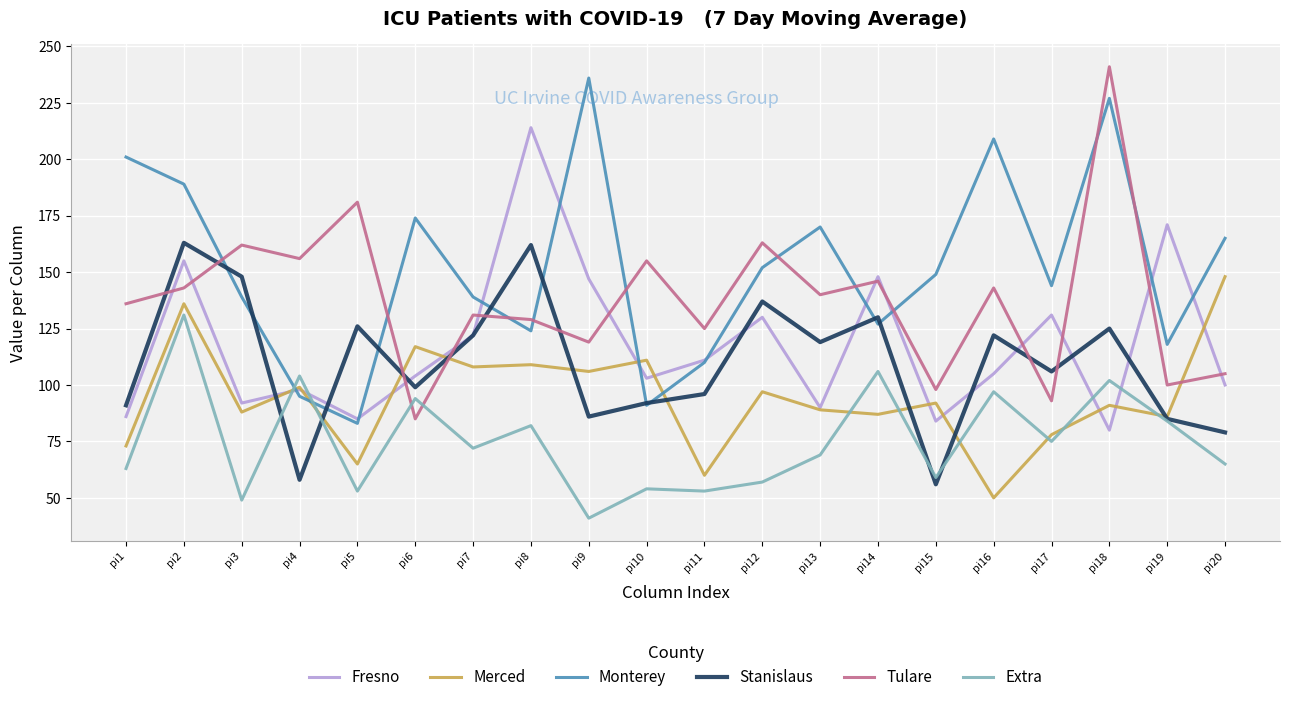

What are all the series names shown in the legend?

Fresno, Merced, Monterey, Stanislaus, Tulare, Extra